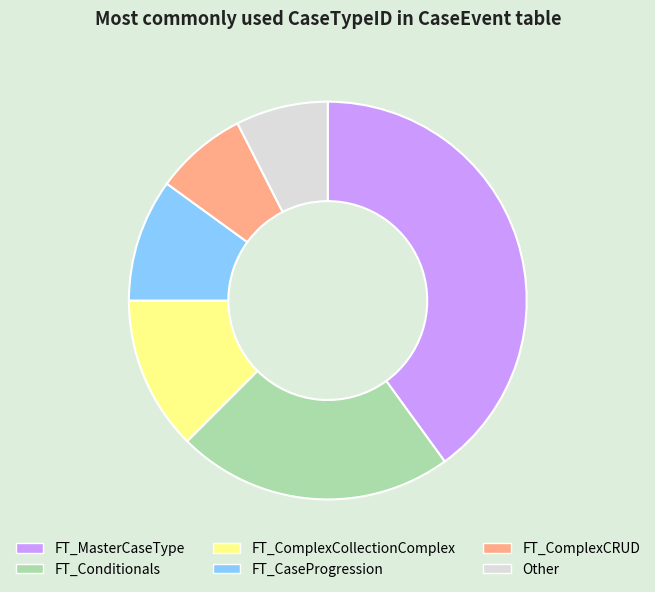

Does FT_CaseProgression account for over 50% of the chart?

No